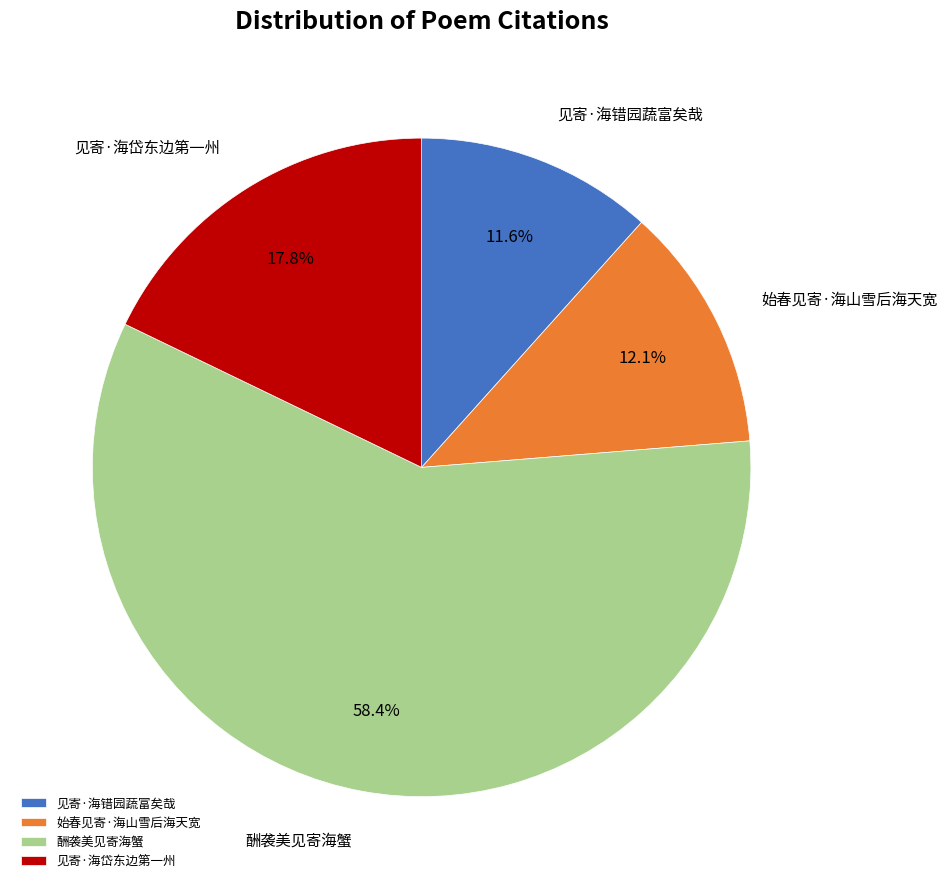

To the nearest percent, what portion does 见寄·海错园蔬富矣哉 represent?

12%